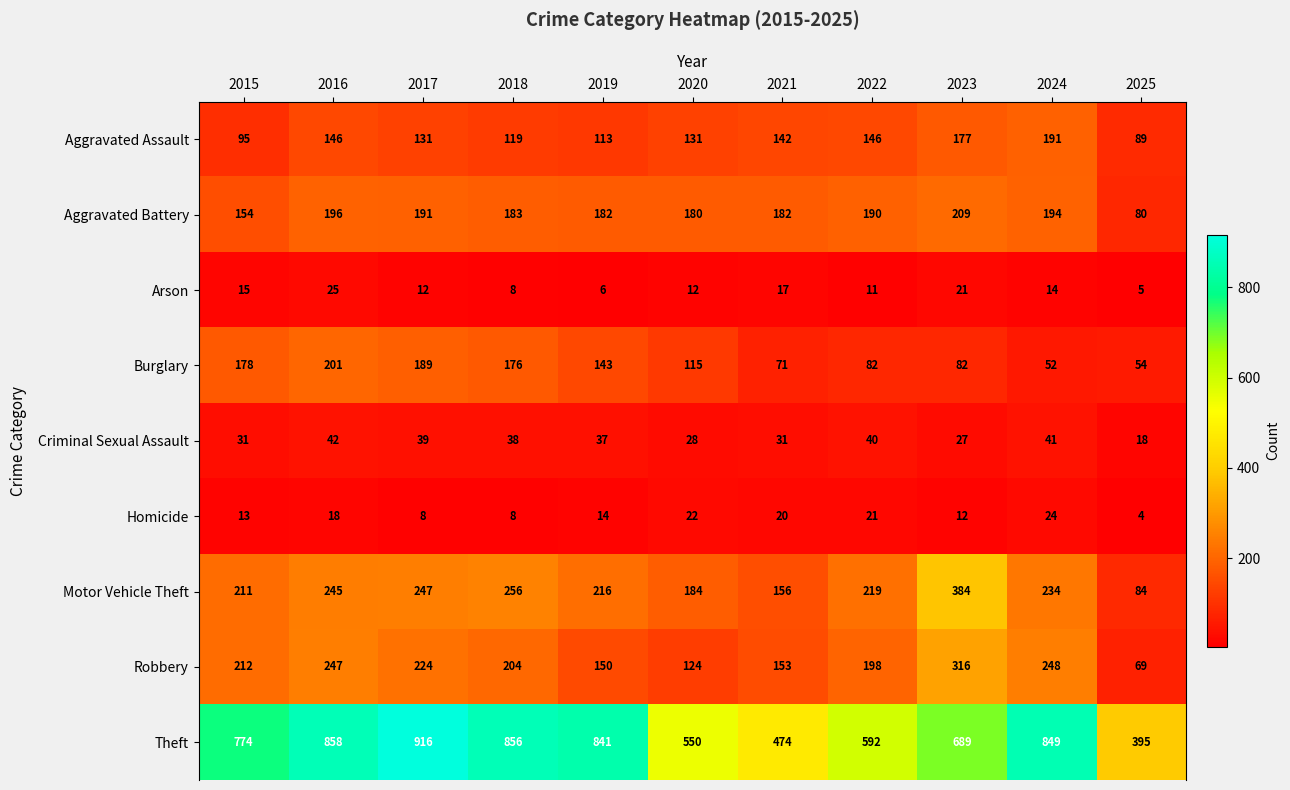

Where does the Motor Vehicle Theft series first go above 219?

2016